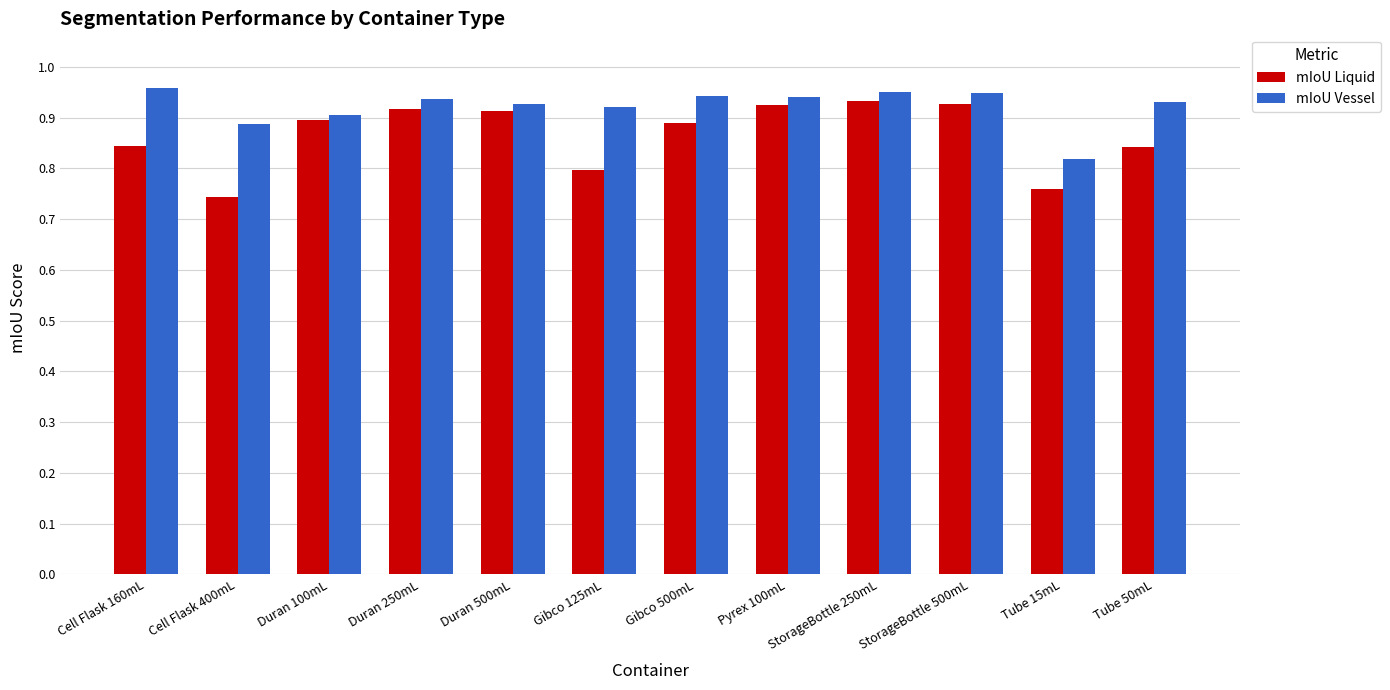

What are all the series names shown in the legend?

mIoU Liquid, mIoU Vessel